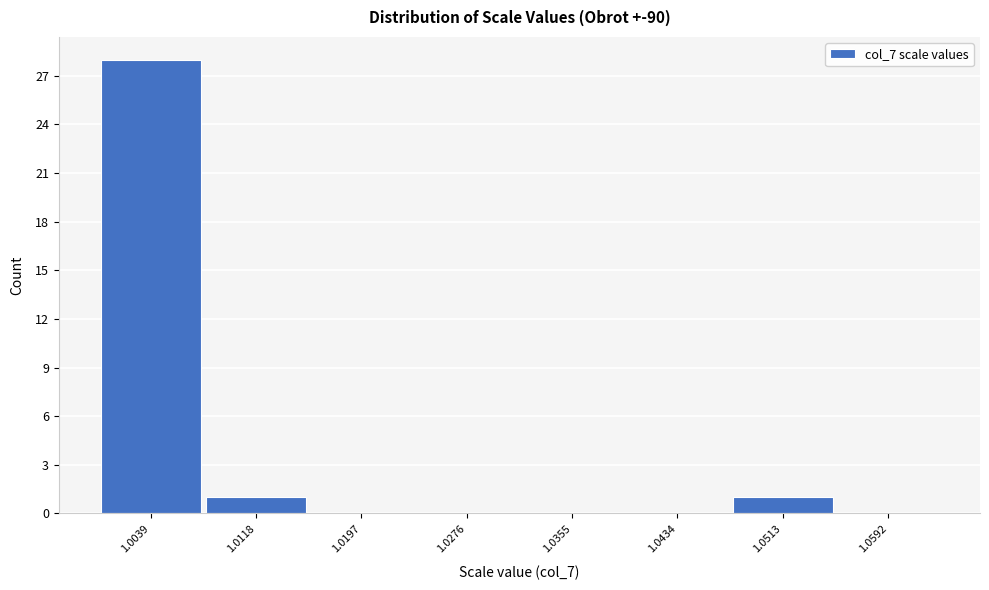

Reading left to right, transcribe this chart: for each bar, give the range it covers on the x-axis and its height. Neither the bar edges nor the heights are printed on the chart, so give them approximately, as read against the axes.

1.000 to 1.008: 28
1.008 to 1.016: 1
1.016 to 1.024: 0
1.024 to 1.032: 0
1.032 to 1.039: 0
1.039 to 1.047: 0
1.047 to 1.055: 1
1.055 to 1.063: 0